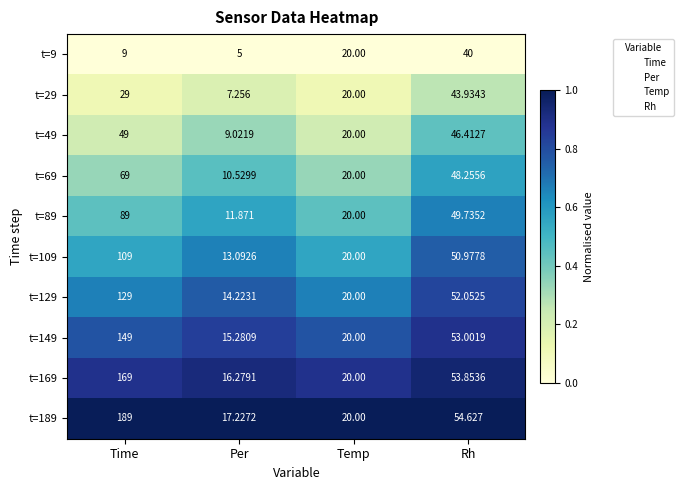

Is the value of t=89 at Temp greater than the value of t=109 at Per?

Yes